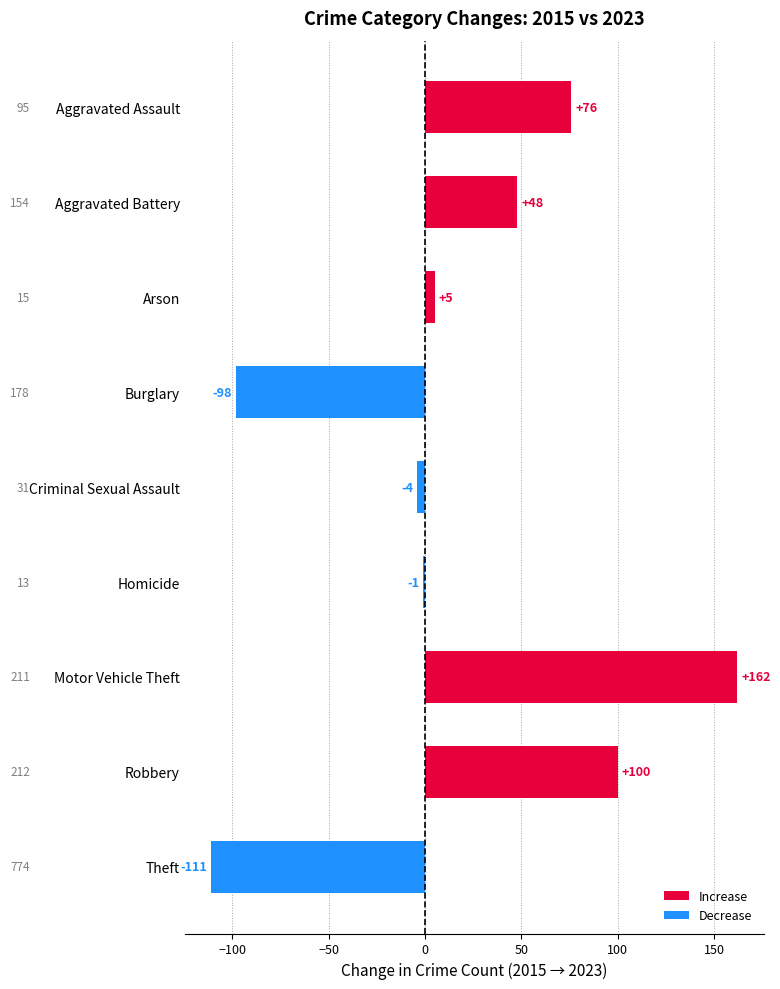

Reading bottom to top, list all the values displayed in this chart.

-111	100	162	-1	-4	-98	5	48	76